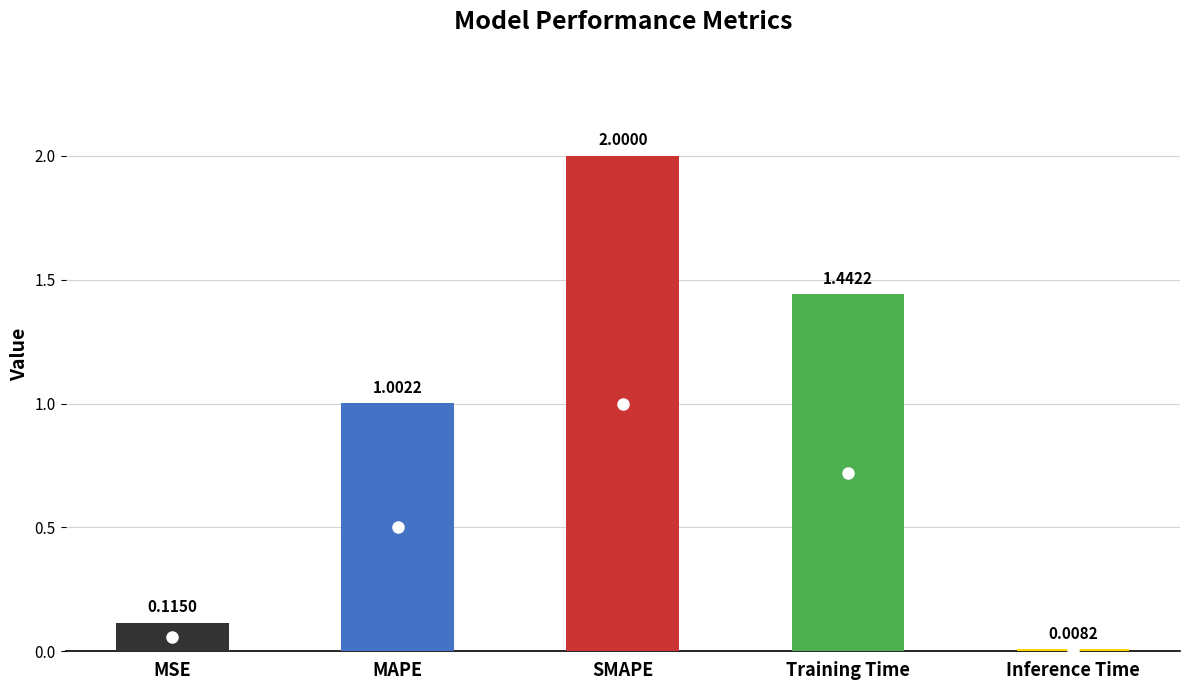

At which label is the value closest to 1?

MAPE